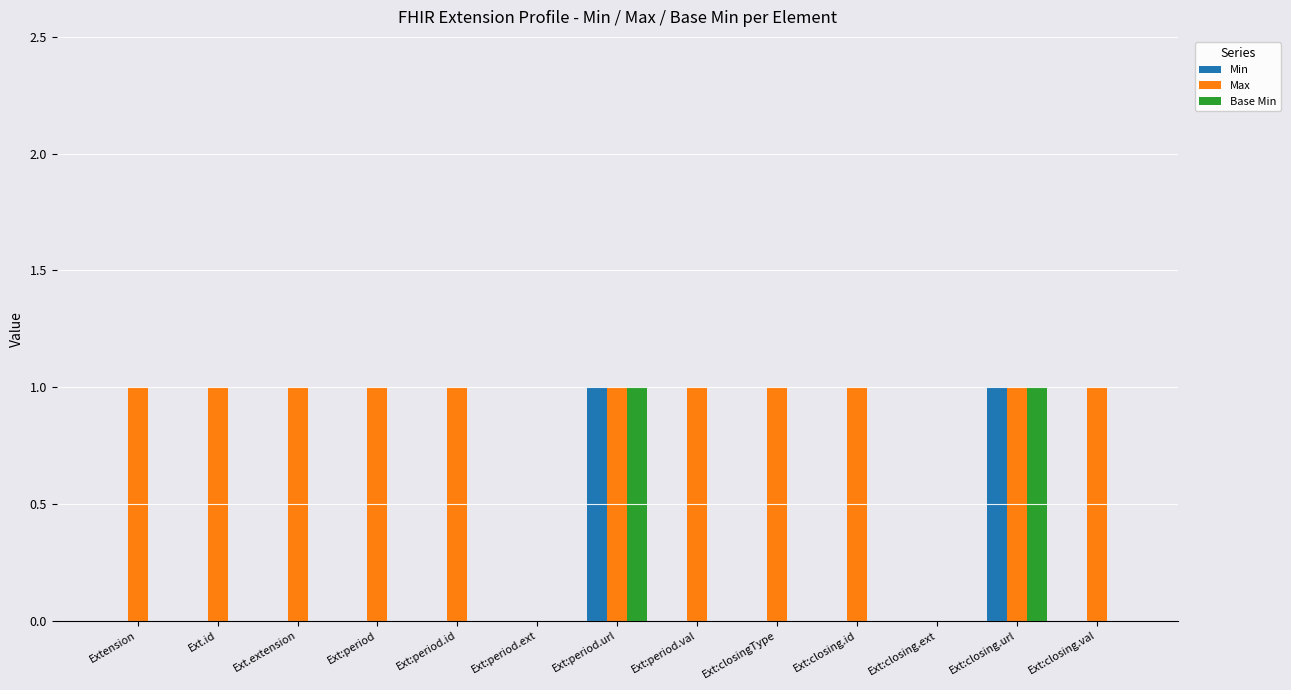

Reading right to left, transcribe all the data shown in this chart.

Min: 0	1	0	0	0	0	1	0	0	0	0	0	0
Max: 1	1	0	1	1	1	1	0	1	1	1	1	1
Base Min: 0	1	0	0	0	0	1	0	0	0	0	0	0